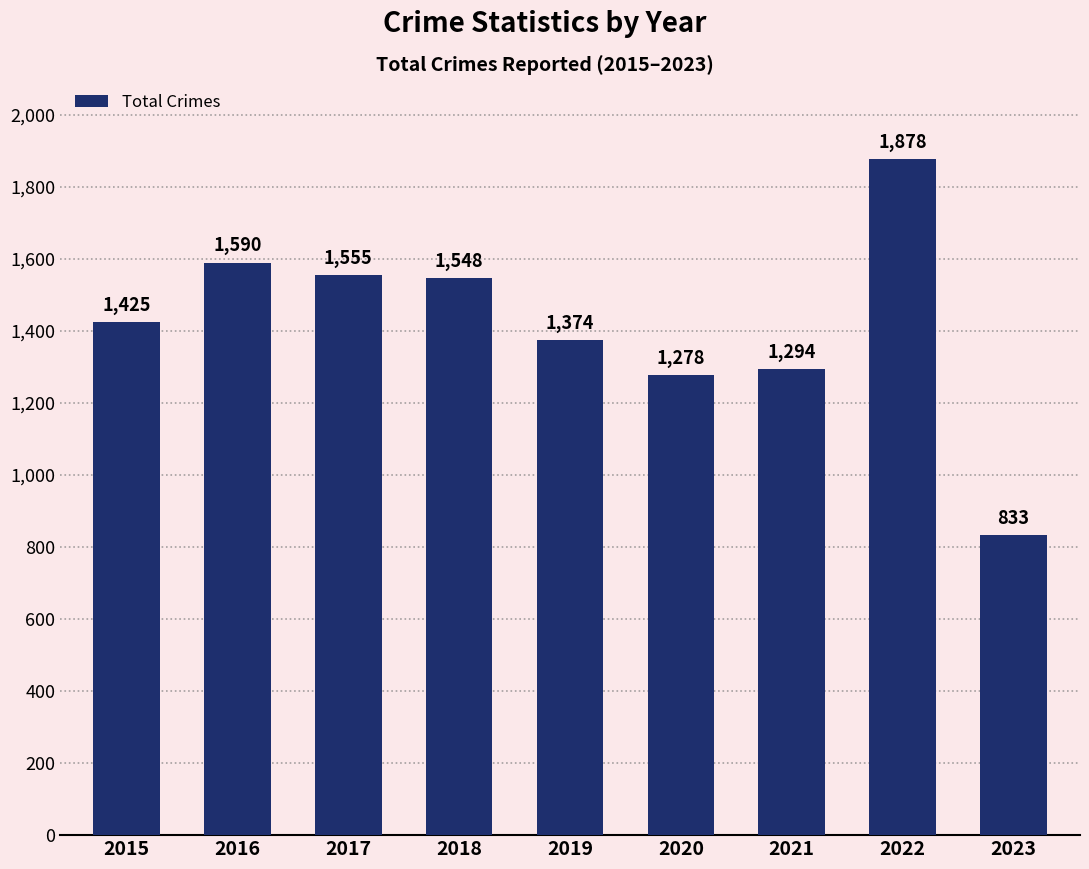

List the labels in order of value, largest first.

2022, 2016, 2017, 2018, 2015, 2019, 2021, 2020, 2023